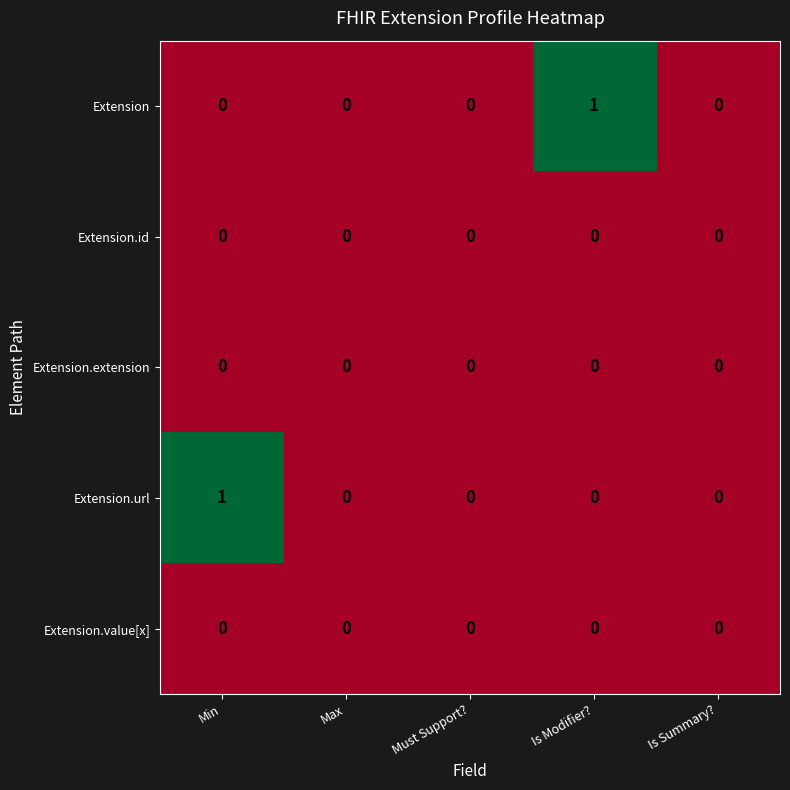

Is the value of Extension.value[x] at Min greater than the value of Extension.url at Min?

No